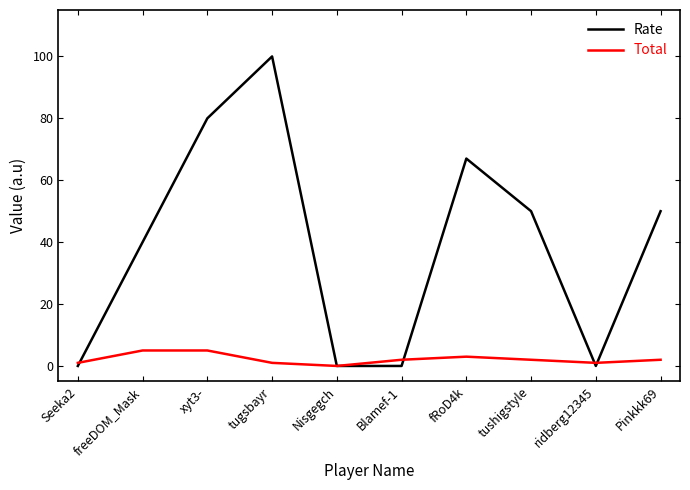

True or false: Total has a value of 1 at Seeka2.

True